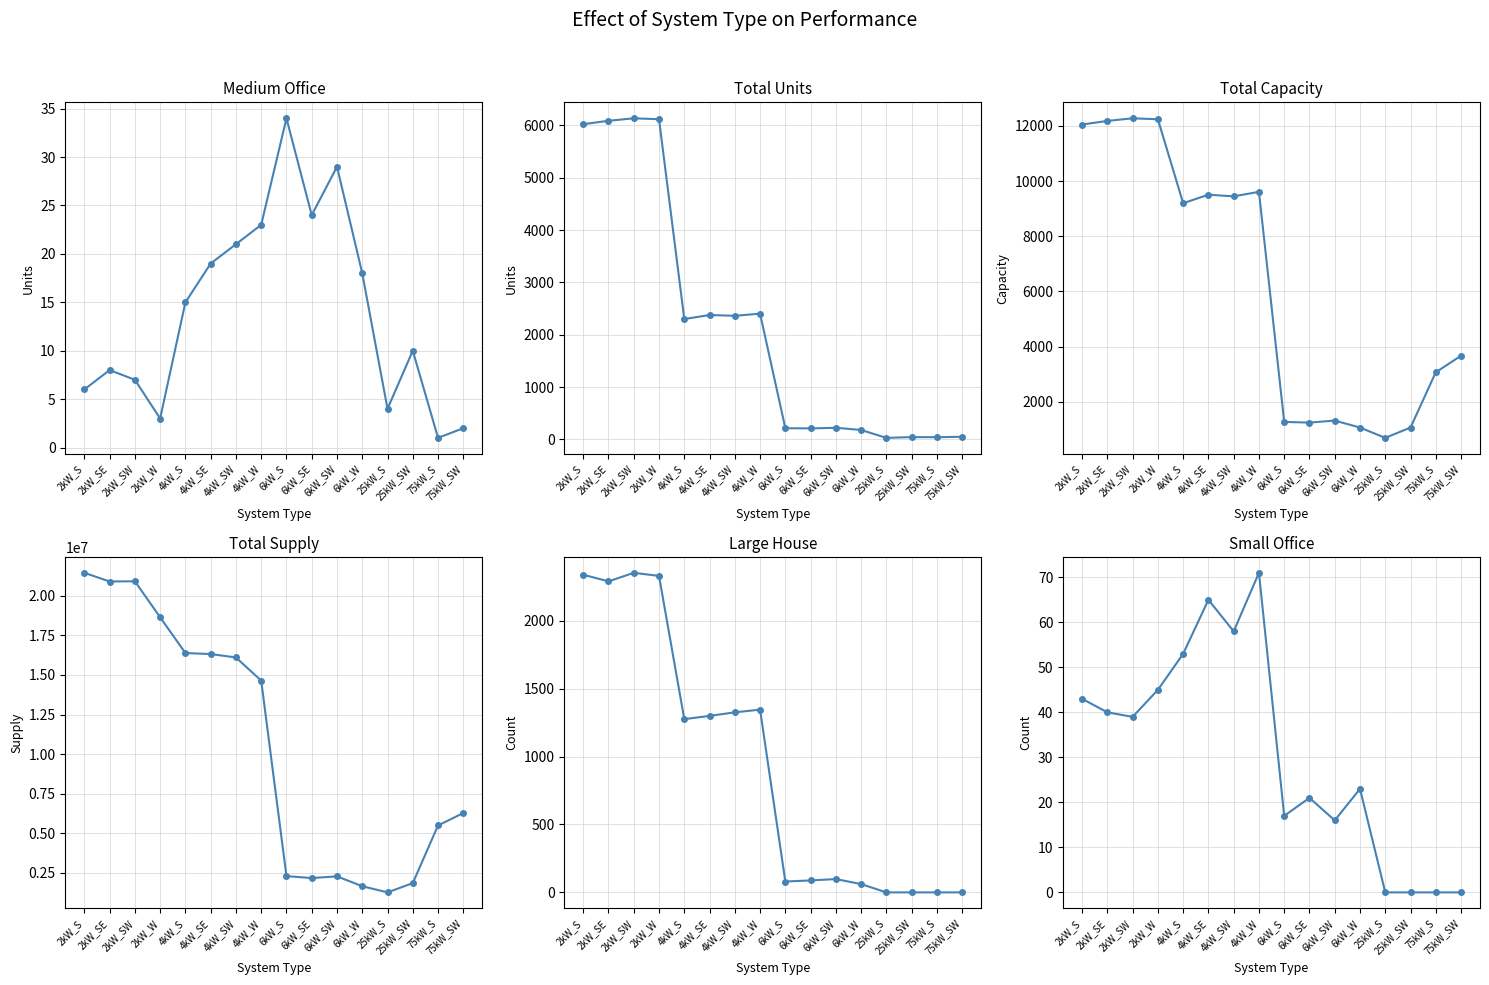

How many interior local peaks does the Large House series have?

3